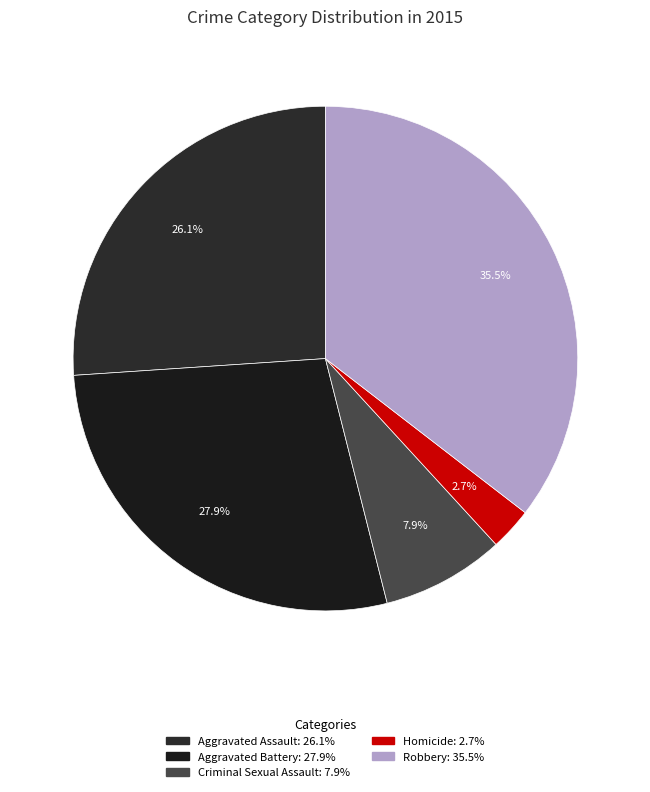

What is the smallest slice in the pie chart?

Homicide